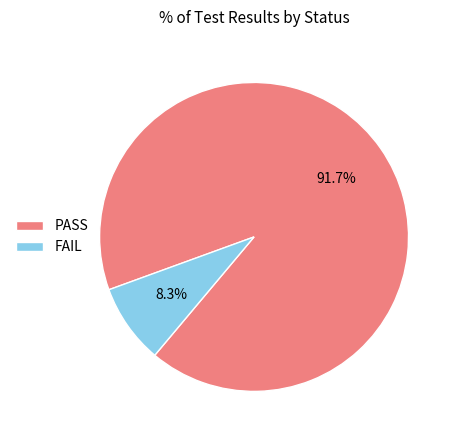

What is the total percentage of PASS and FAIL?

100.0%